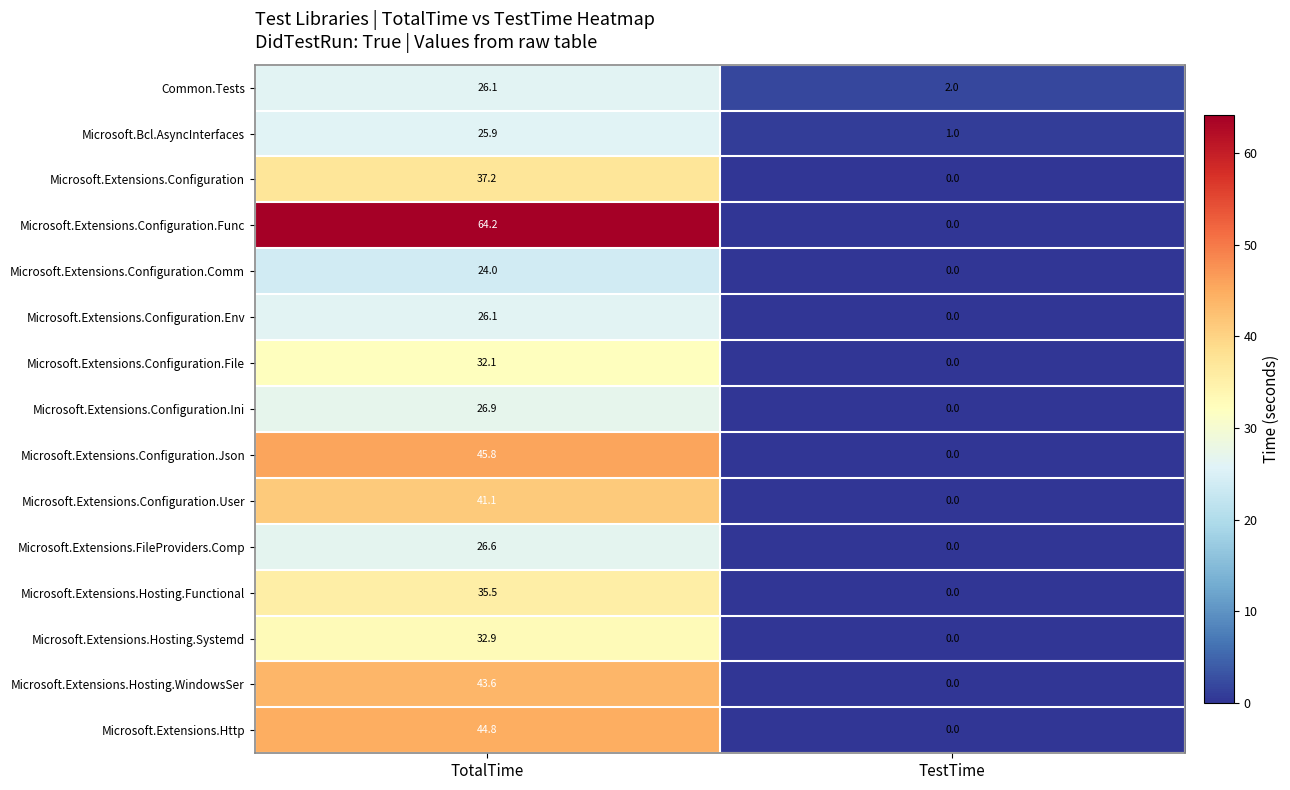

What value does the Microsoft.Extensions.Hosting.WindowsSer series have at TotalTime?

43.6